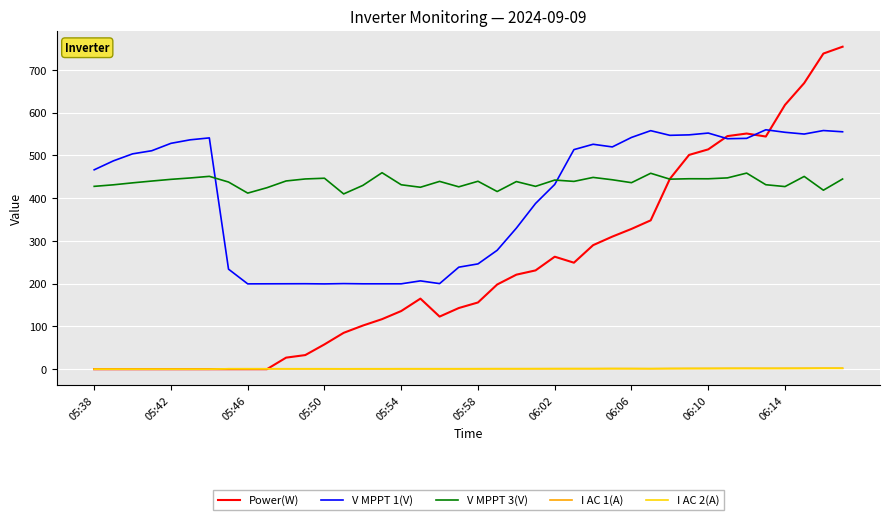

What is the maximum value for V MPPT 1(V)?

559.8